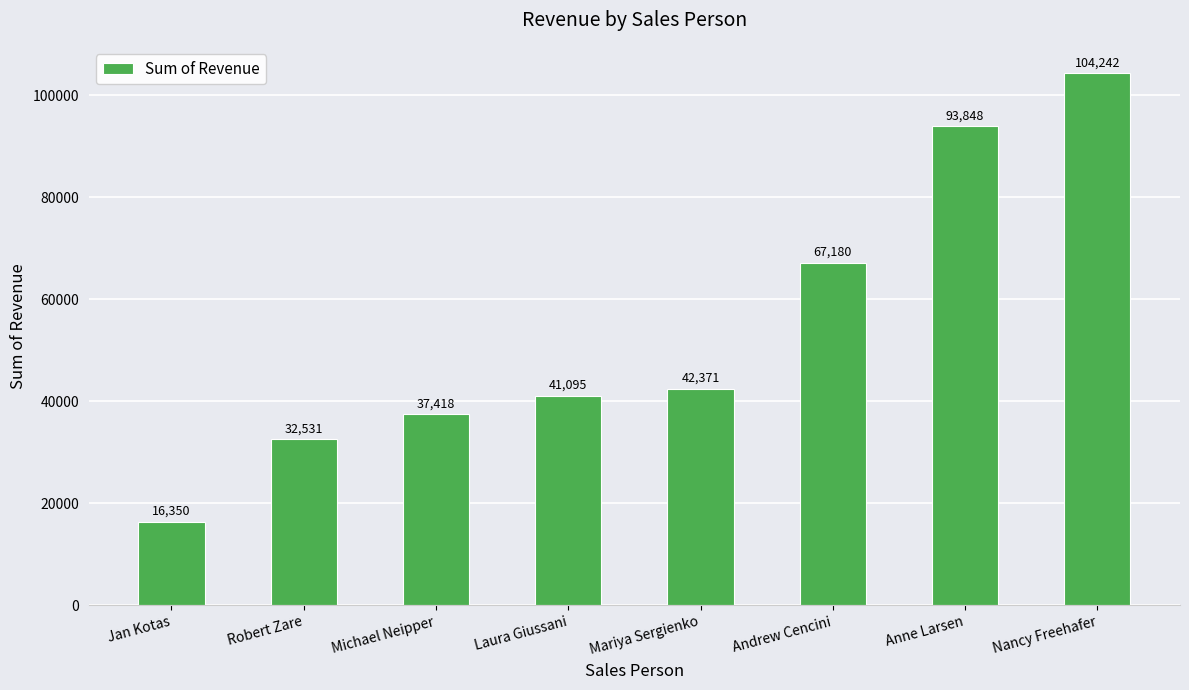

Where does the data first go above 42370?

Mariya Sergienko